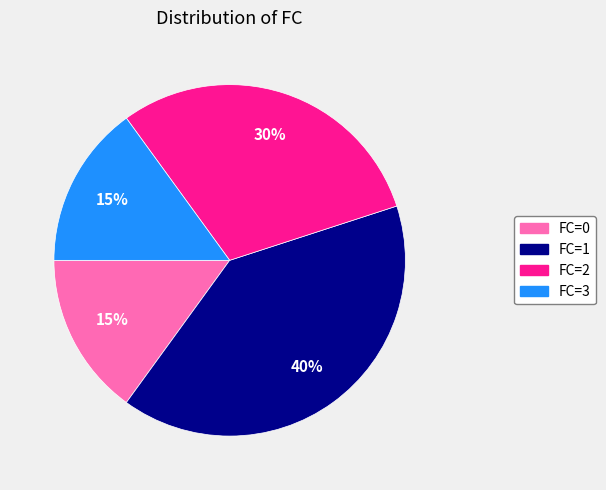

What percentage is the FC=1 slice, to the nearest percent?

40%